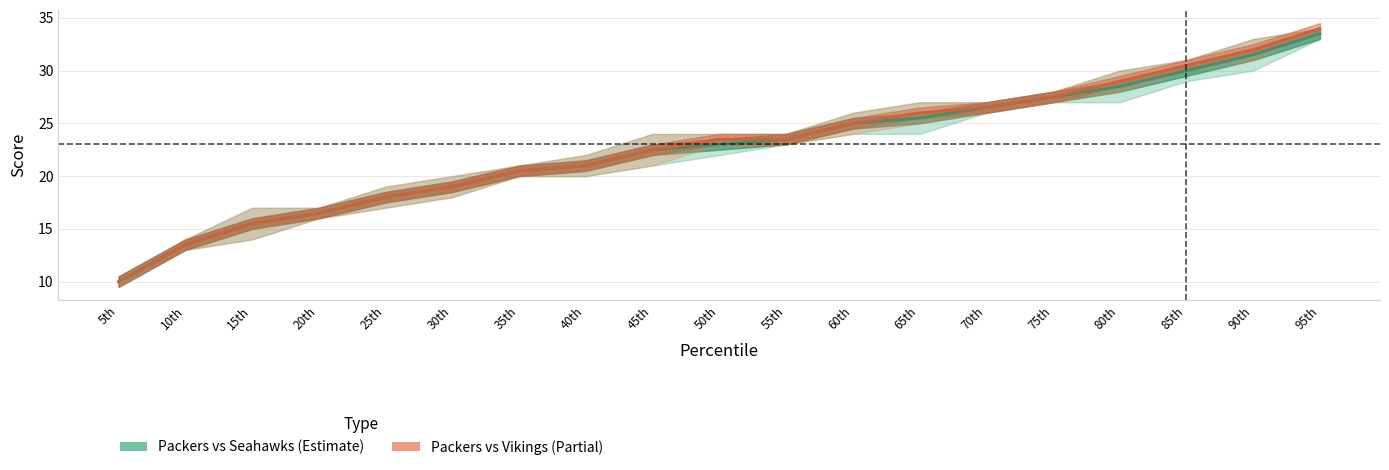

At which label is Packers vs Vikings (Partial) closest to 22?

45th